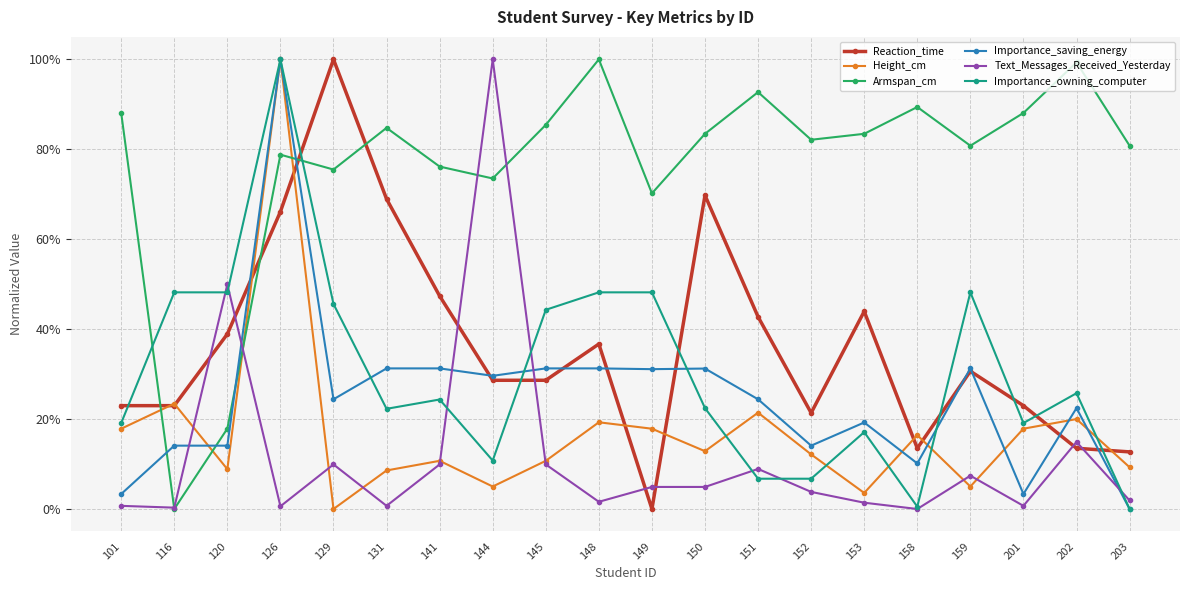

What are all the series names shown in the legend?

Reaction_time, Height_cm, Armspan_cm, Importance_saving_energy, Text_Messages_Received_Yesterday, Importance_owning_computer